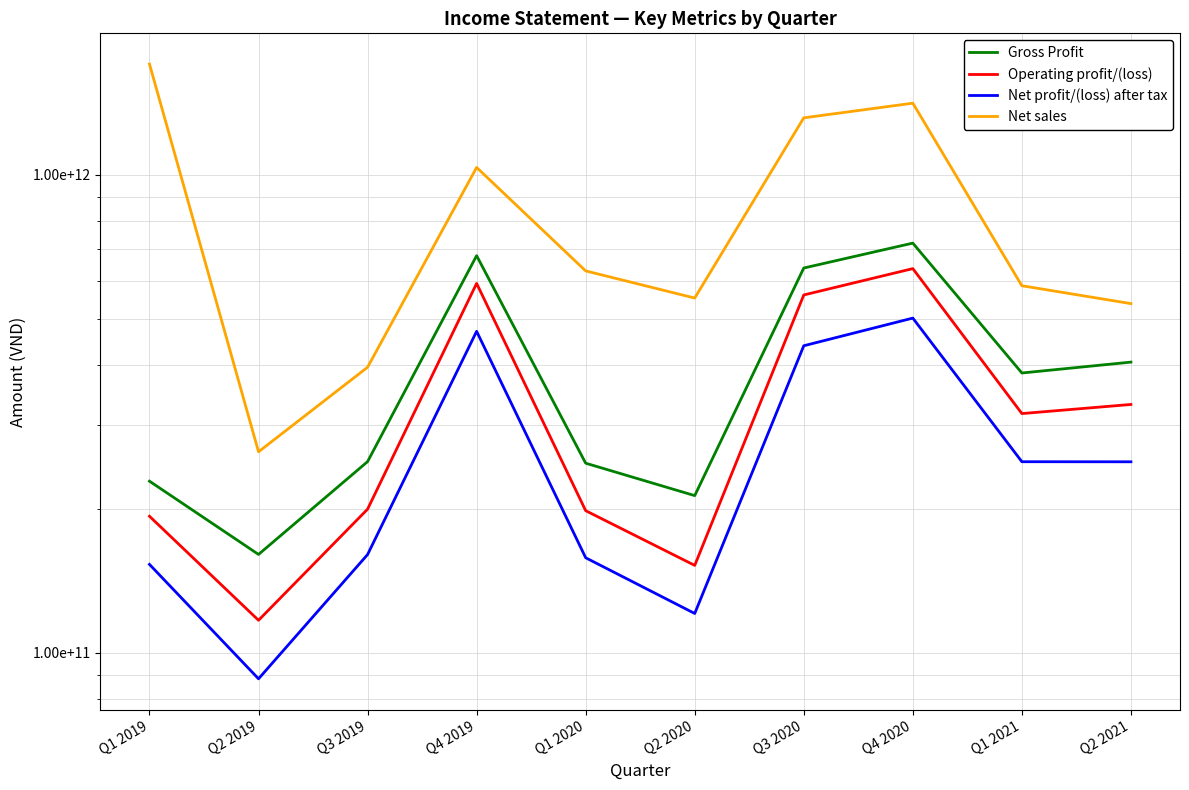

The value of Net sales at Q2 2020 is 739971112272. True or false?

False